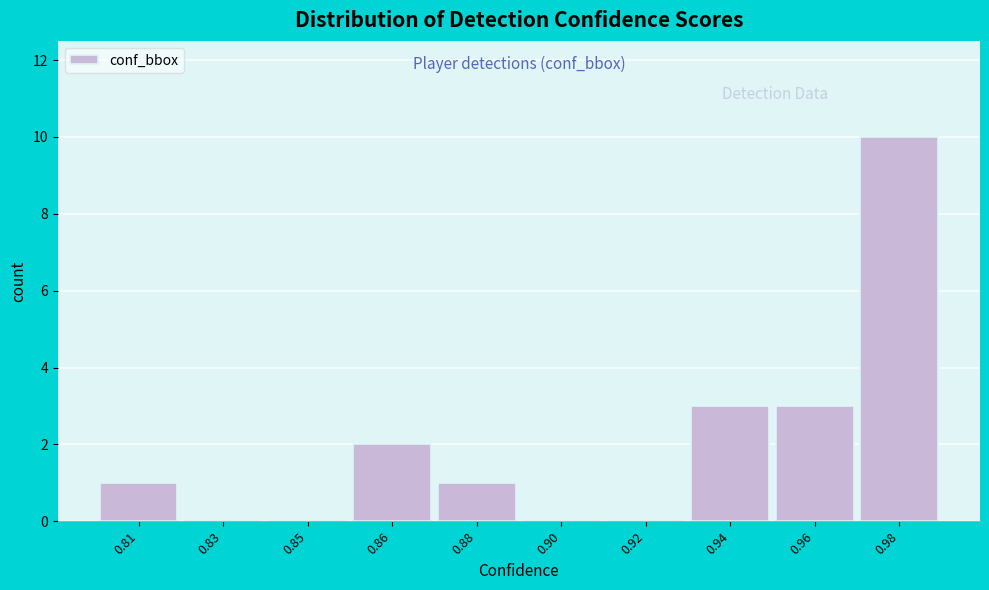

Reading left to right, transcribe all the data shown in this chart.

0.81=1	0.83=0	0.85=0	0.86=2	0.88=1	0.90=0	0.92=0	0.94=3	0.96=3	0.98=10